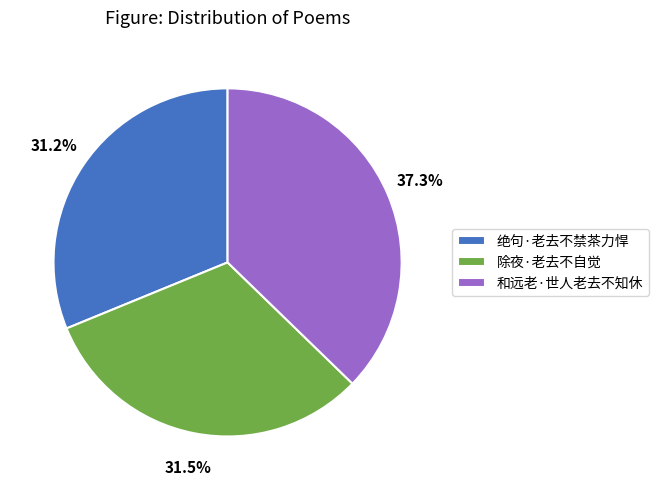

To the nearest percent, what is the difference between the largest and smallest slice percentages?

6%